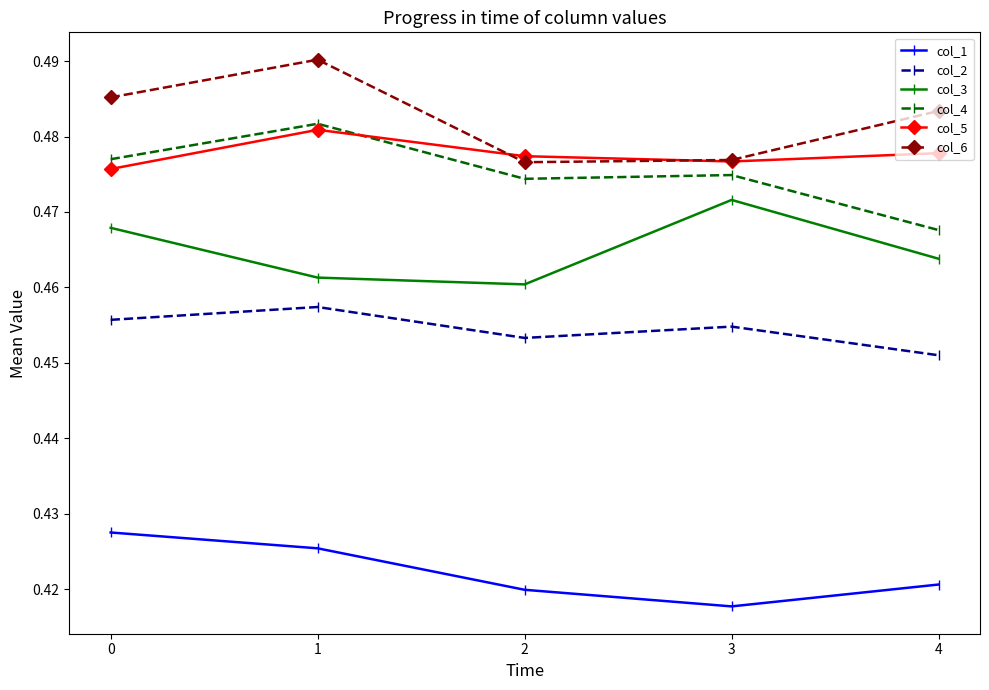

Which series has the largest total across all categories?

col_6